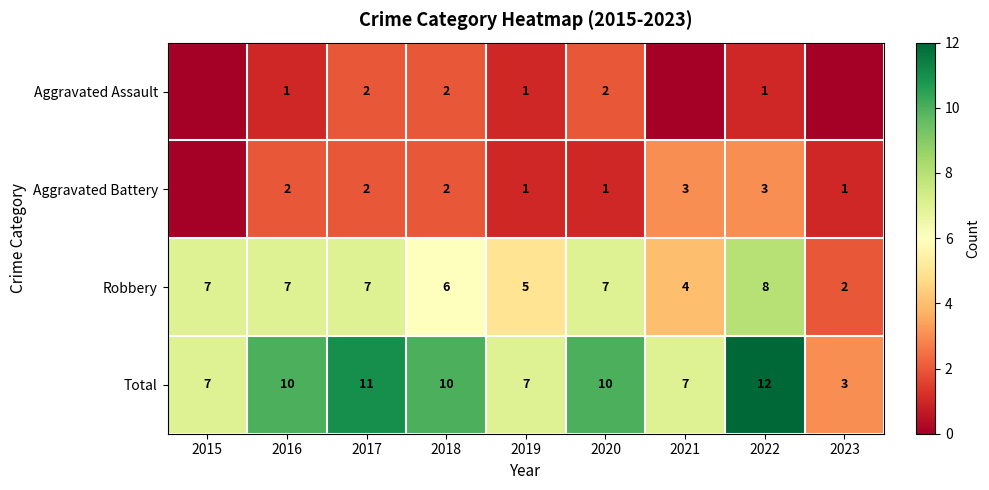

The value of Aggravated Assault at 2016 is 1. True or false?

True